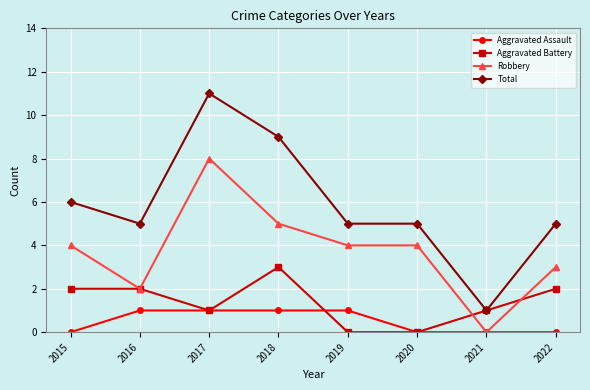

Is it true that Aggravated Assault equals 0 at 2020?

True